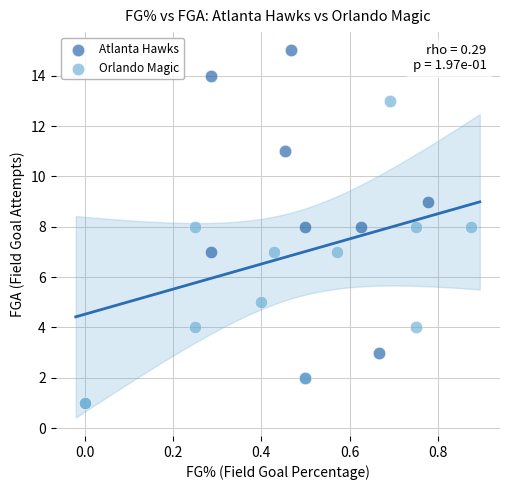

Which series has the largest Y range (max minus min)?

Atlanta Hawks